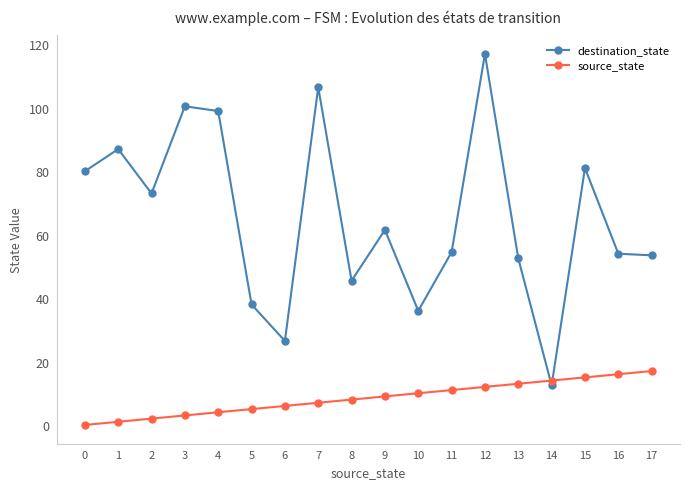

At which category does destination_state reach its first local valley?

2